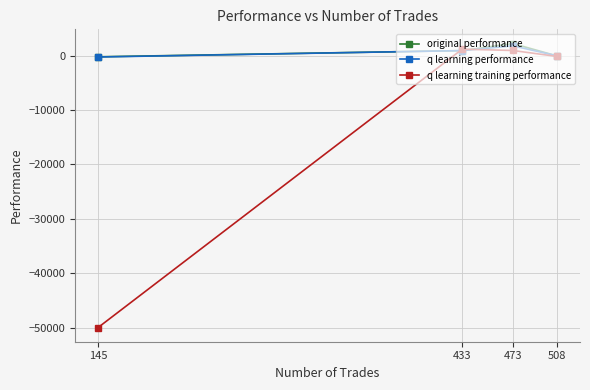

What is the value of the q learning training performance point at the 1st from the left?

-50000.0